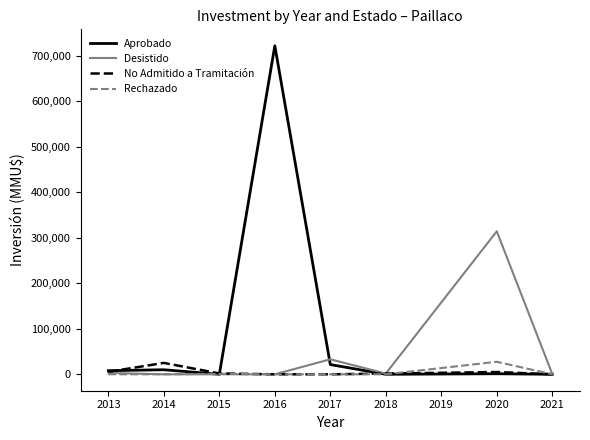

What are all the series names shown in the legend?

Aprobado, Desistido, No Admitido a Tramitación, Rechazado